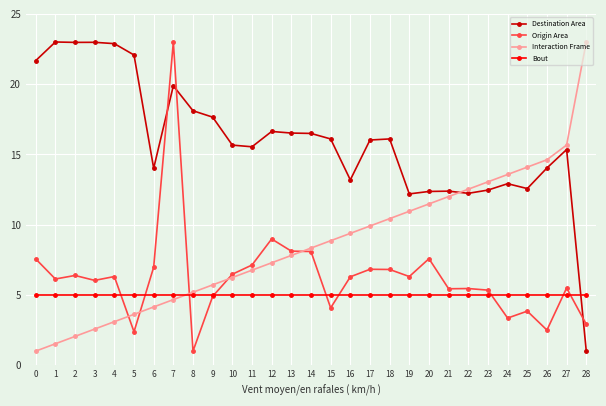

Rank the series at 3 from lowest to highest value.

Interaction Frame, Bout, Origin Area, Destination Area